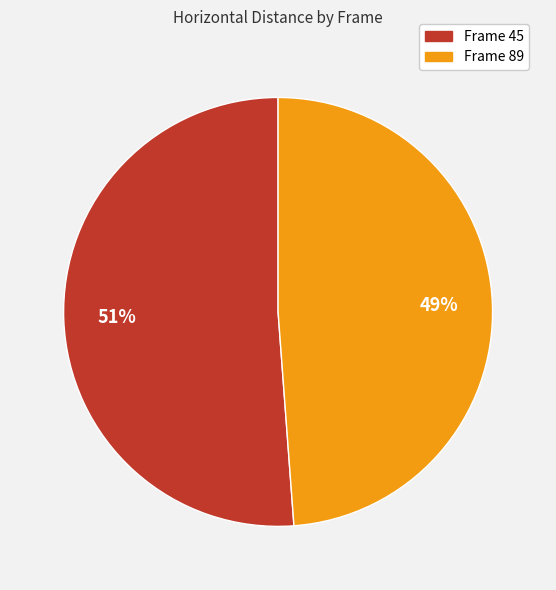

How many segments does this pie chart have?

2